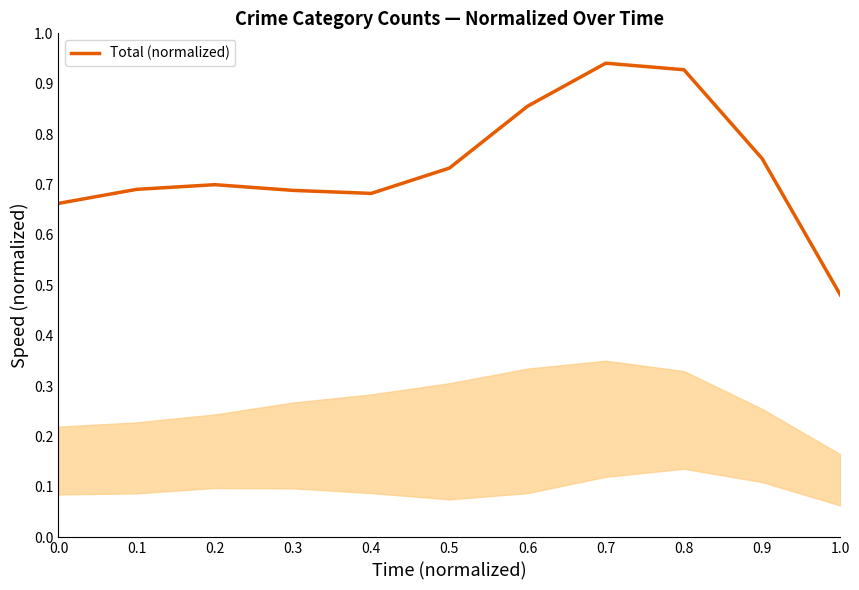

Where is the data nearest to the value 0?

1.0